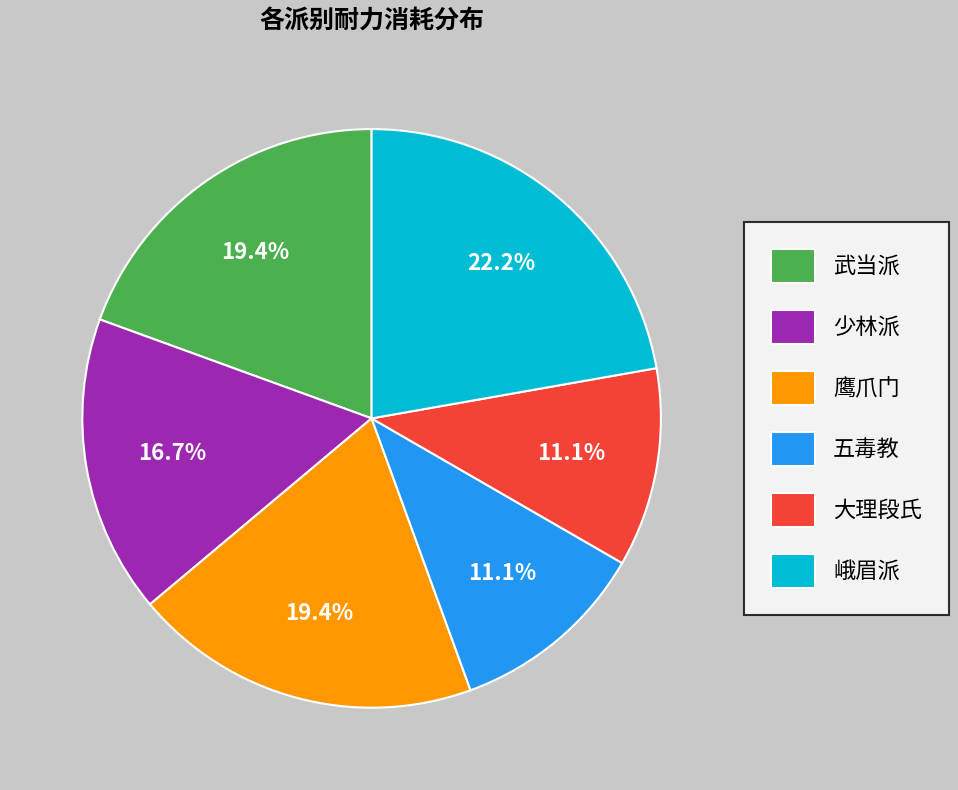

To the nearest percent, what portion does 武当派 represent?

19%